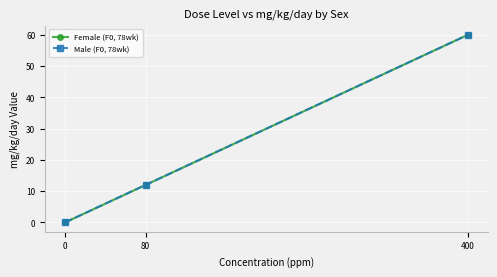

Does the chart have visible grid lines?

Yes